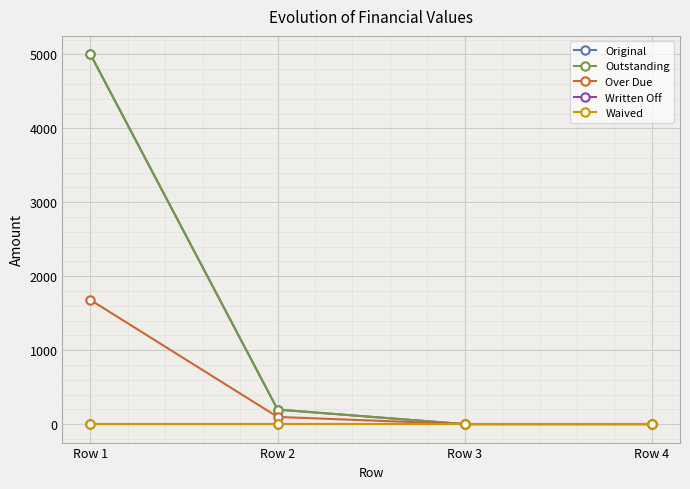

Does the chart have visible grid lines?

Yes